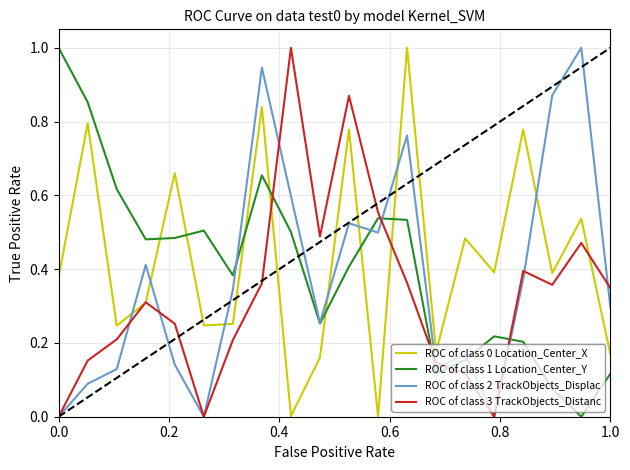

Which series ends up on top after the final intersection of ROC of class 0 Location_Center_X and ROC of class 2 TrackObjects_Displac?

ROC of class 2 TrackObjects_Displac